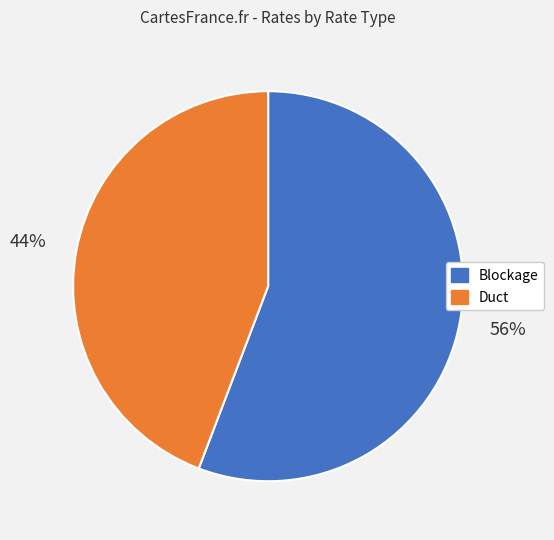

Rank the categories by value from highest to lowest.

Blockage, Duct